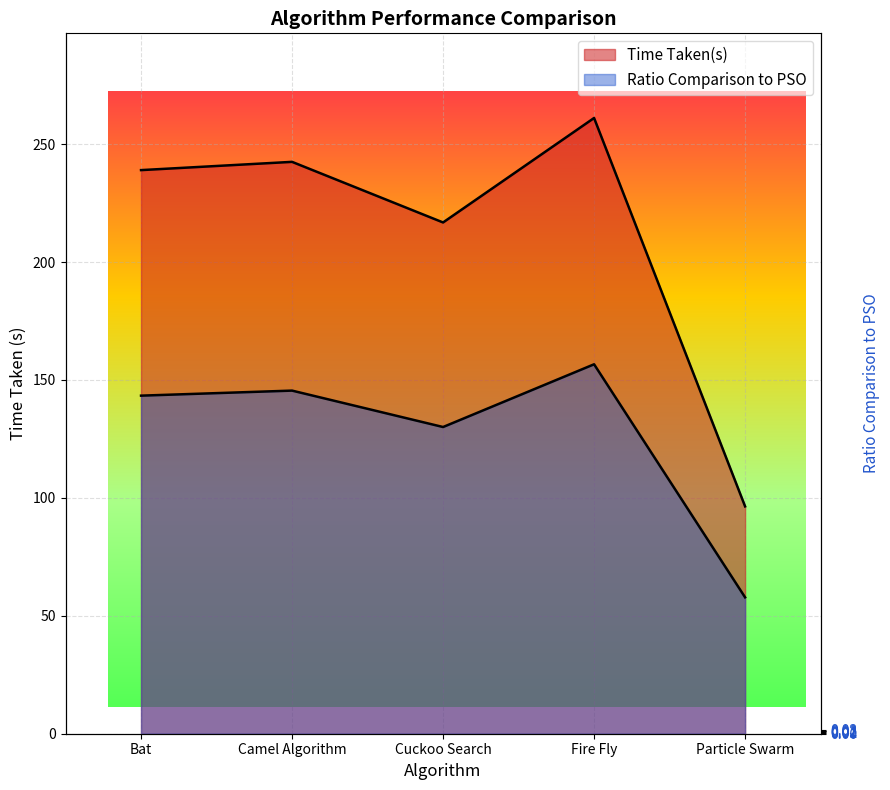

True or false: Ratio Comparison to PSO has a value of 156.7 at Fire Fly.

True